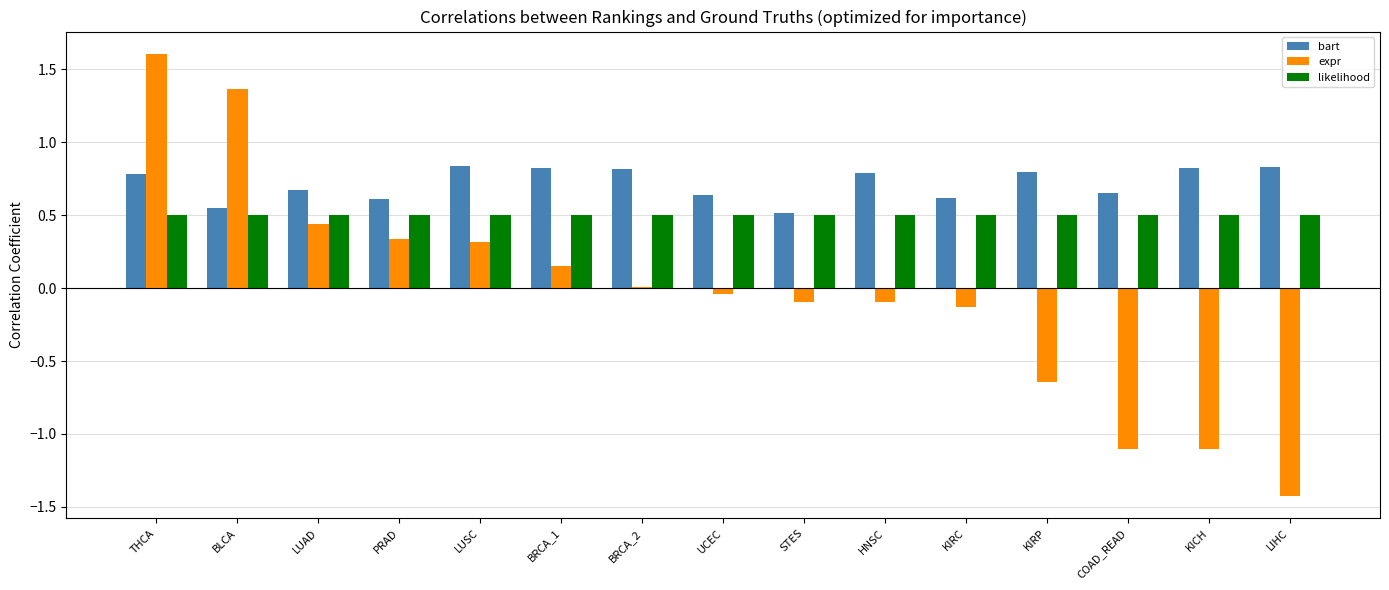

Is it true that bart equals 0.6 at PRAD?

True